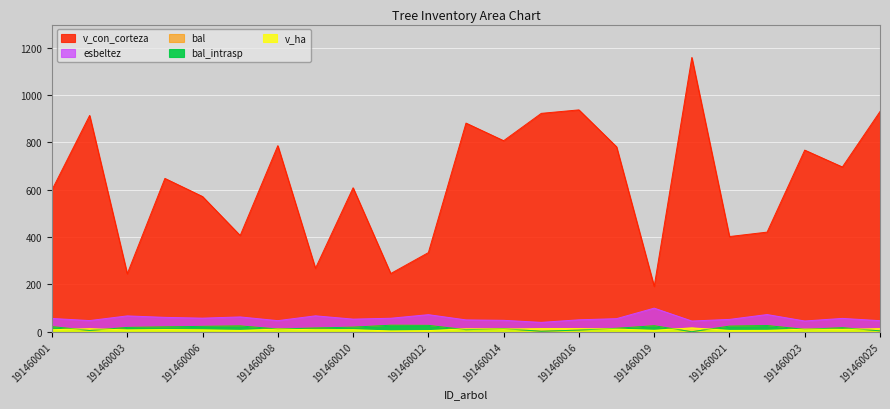

What is the difference between the v_con_corteza values at 191460024 and 191460014?

111.1